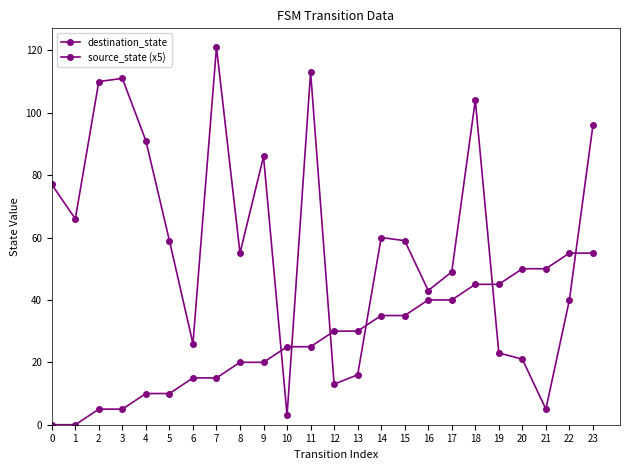

At which category is the sum across all series the highest?

23